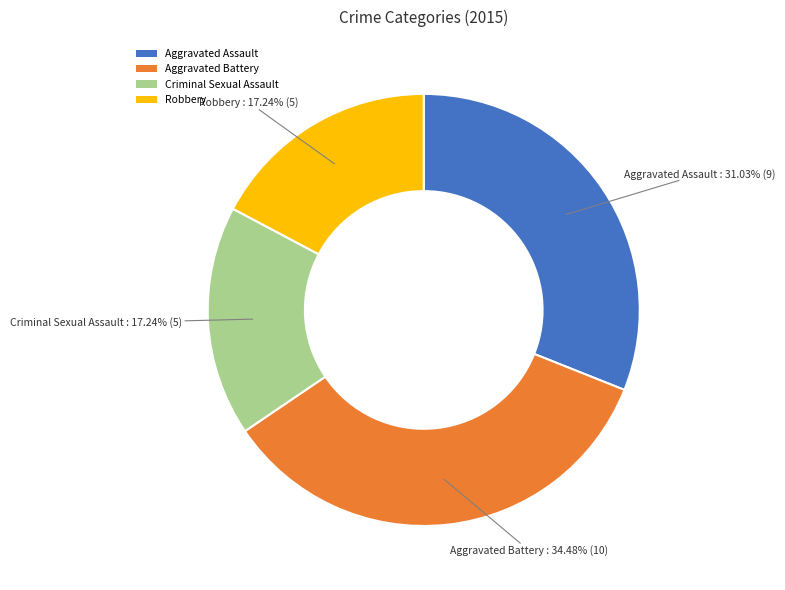

What is the ratio of the value at Criminal Sexual Assault to the value at Robbery?

1.0